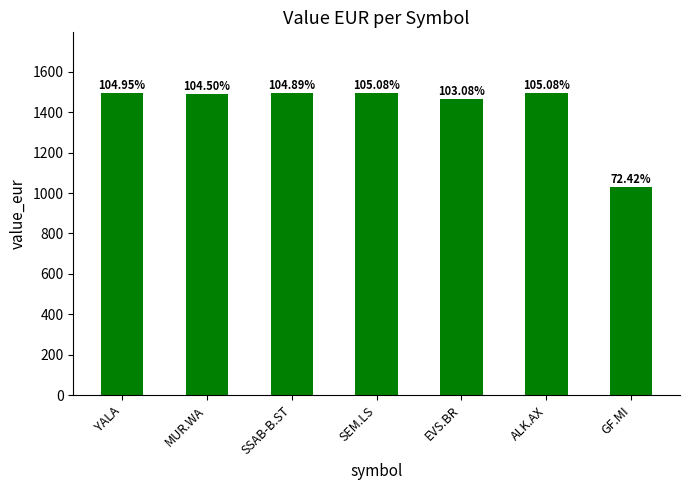

Are the bars horizontal?

No